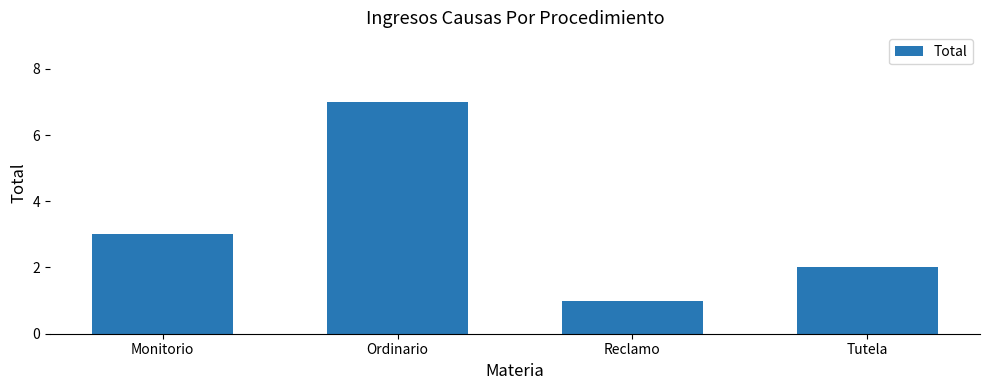

What value does the data have at Tutela?

2